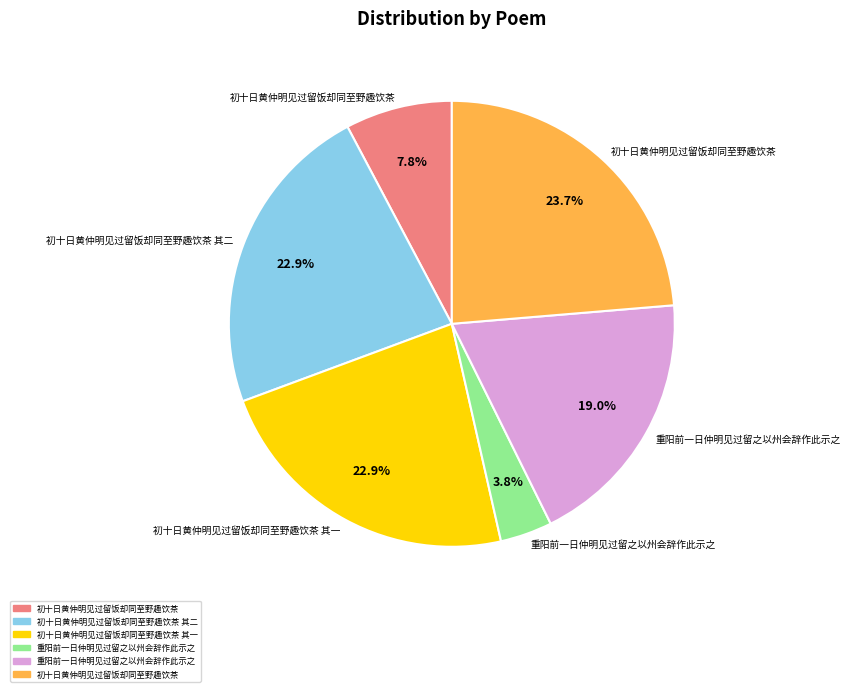

To the nearest percent, what is the difference between the largest and smallest slice percentages?

20%